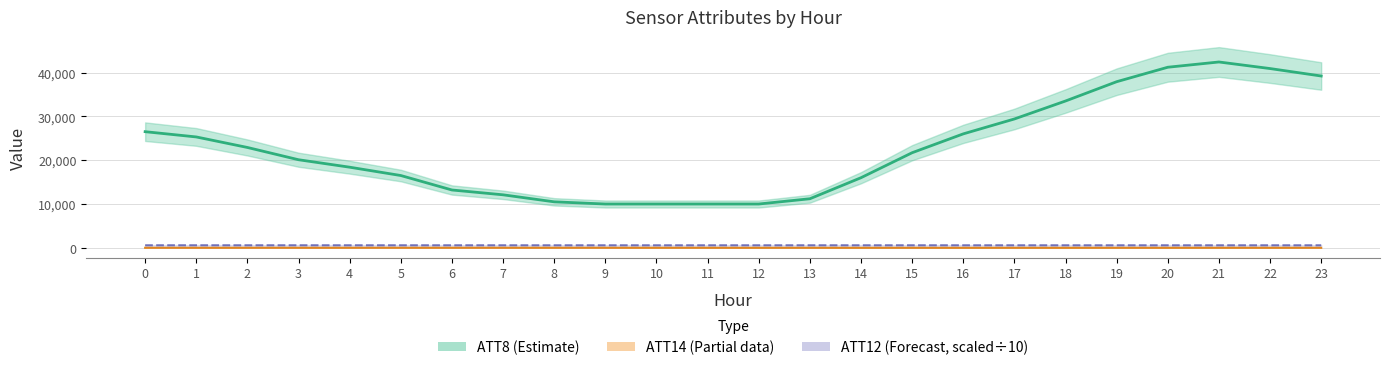

Is the value of ATT12 (scaled) at 10 greater than the value of ATT14 at 16?

Yes